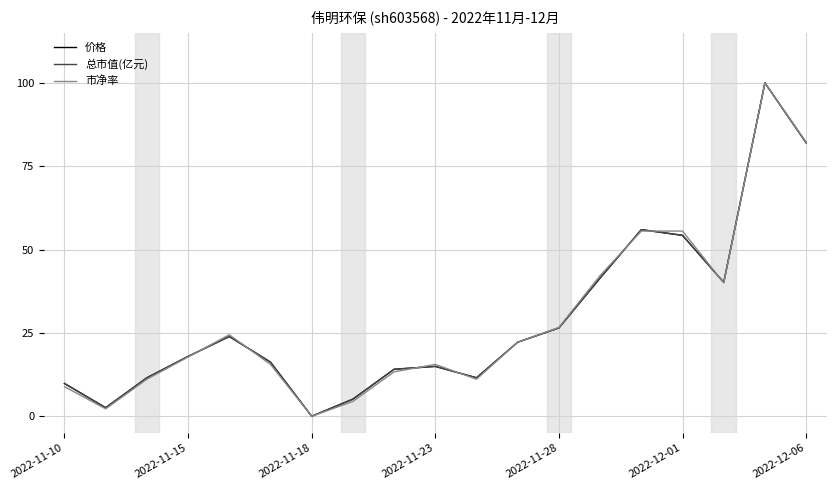

What is the maximum value shown in the chart?

100.0